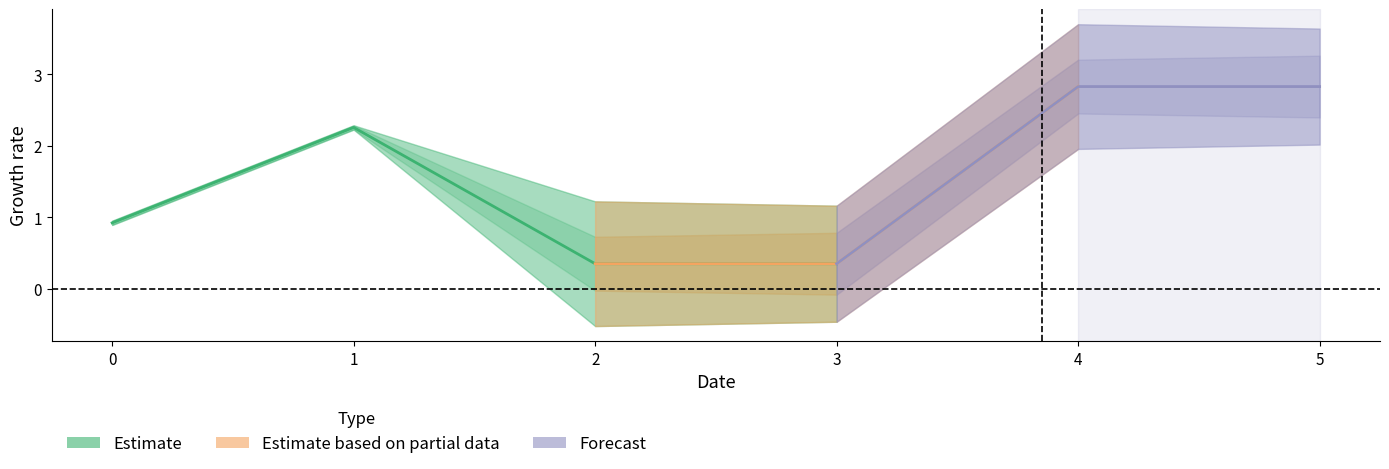

The col_0 series shows 2.8 at 4. True or false?

True